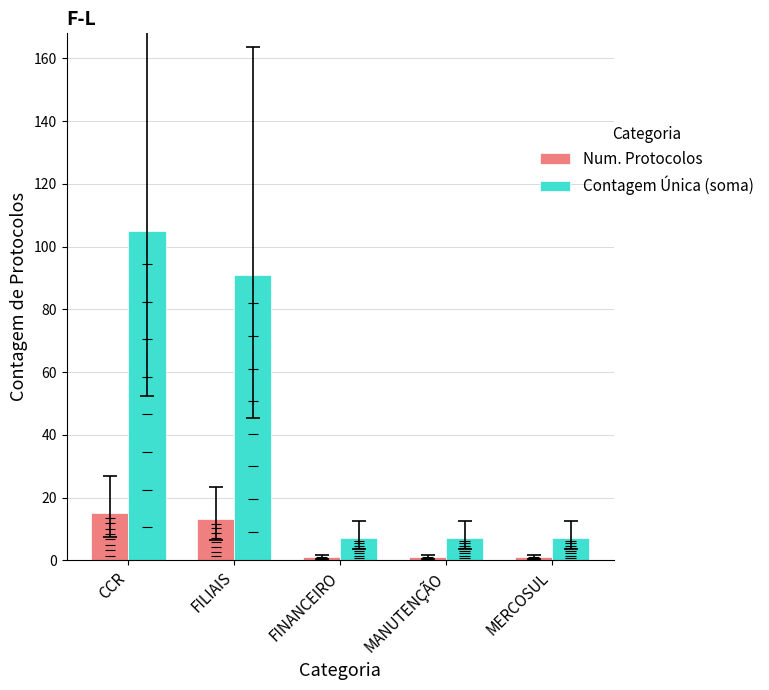

What is the average value of the Contagem Única (soma) series?

43